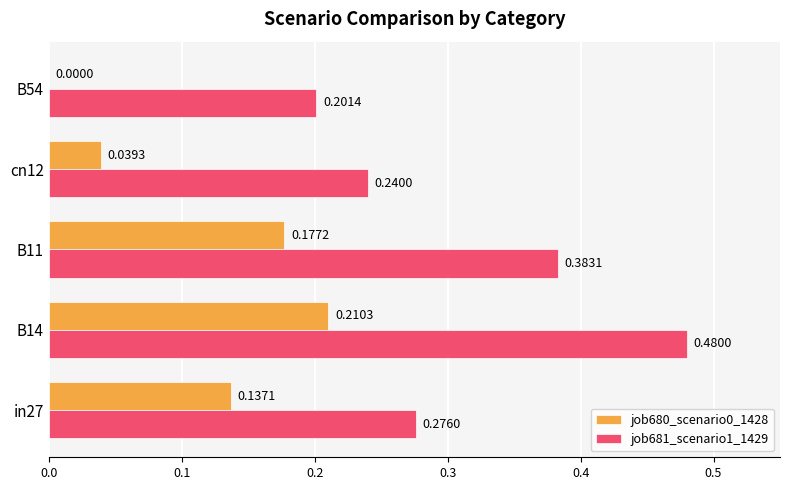

Which series has the largest total across all categories?

job681_scenario1_1429